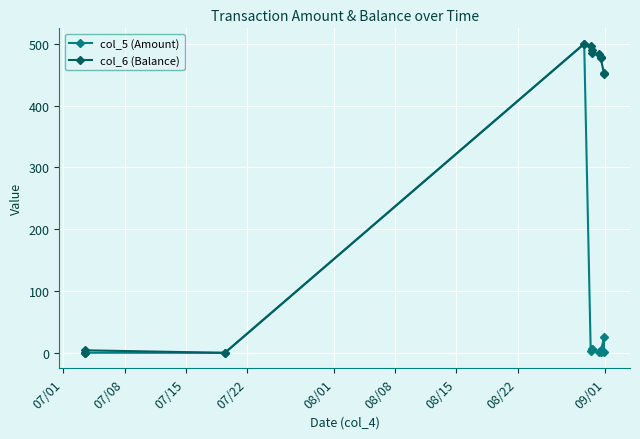

Is this an area chart (filled region under the line)?

No